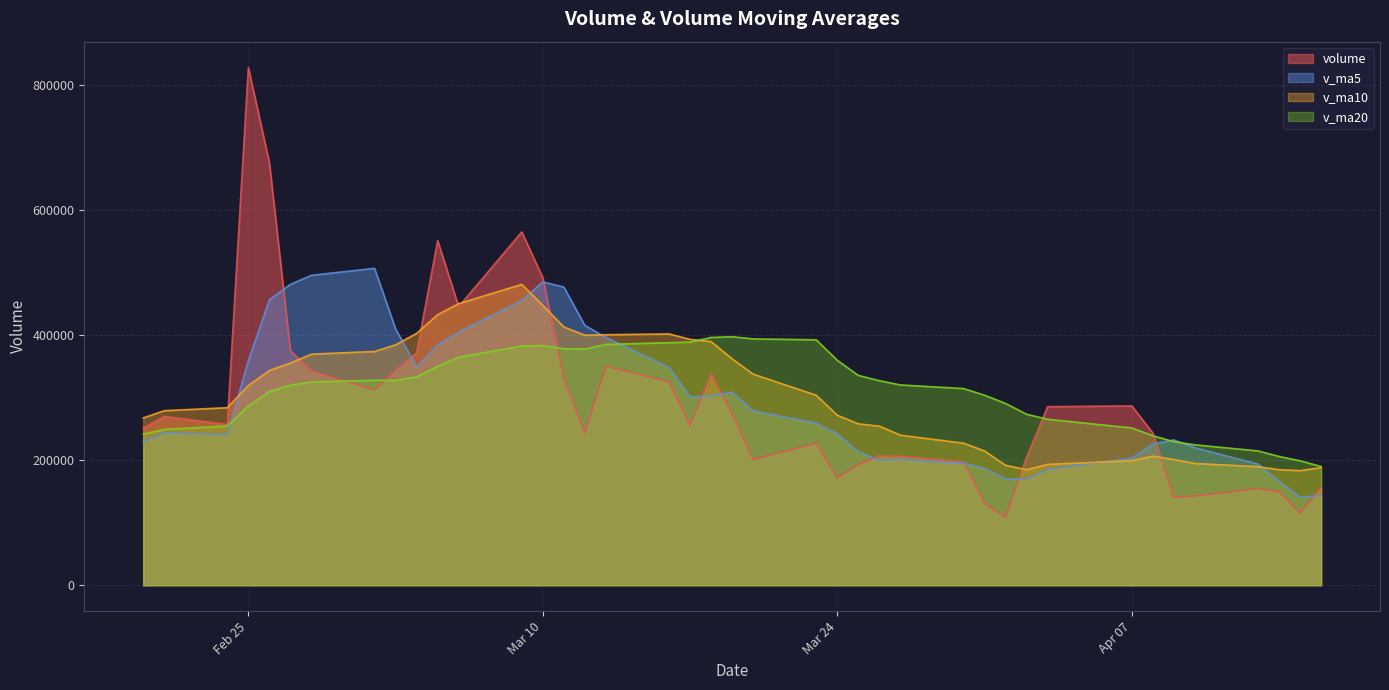

Does the chart display data point markers on the line(s)?

No